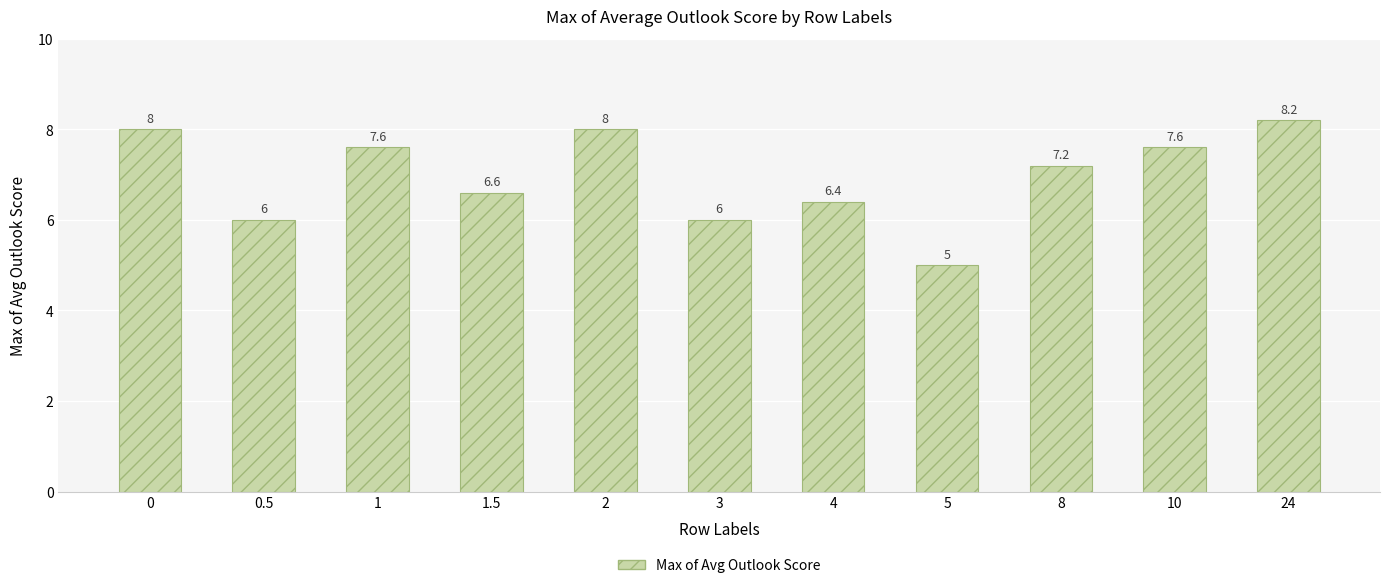

Between 8 and 0.5, which is larger?

8